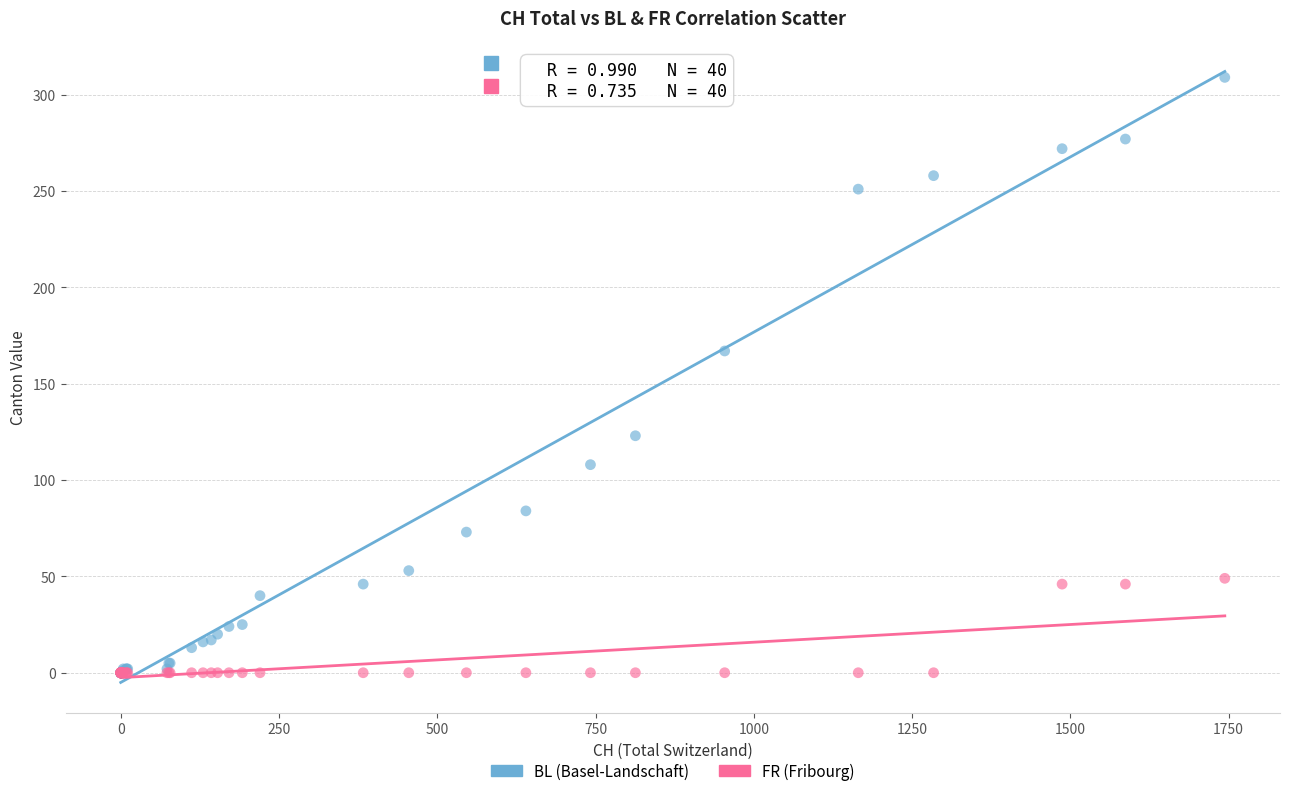

Across all series, what Y value is closest to 154?

167